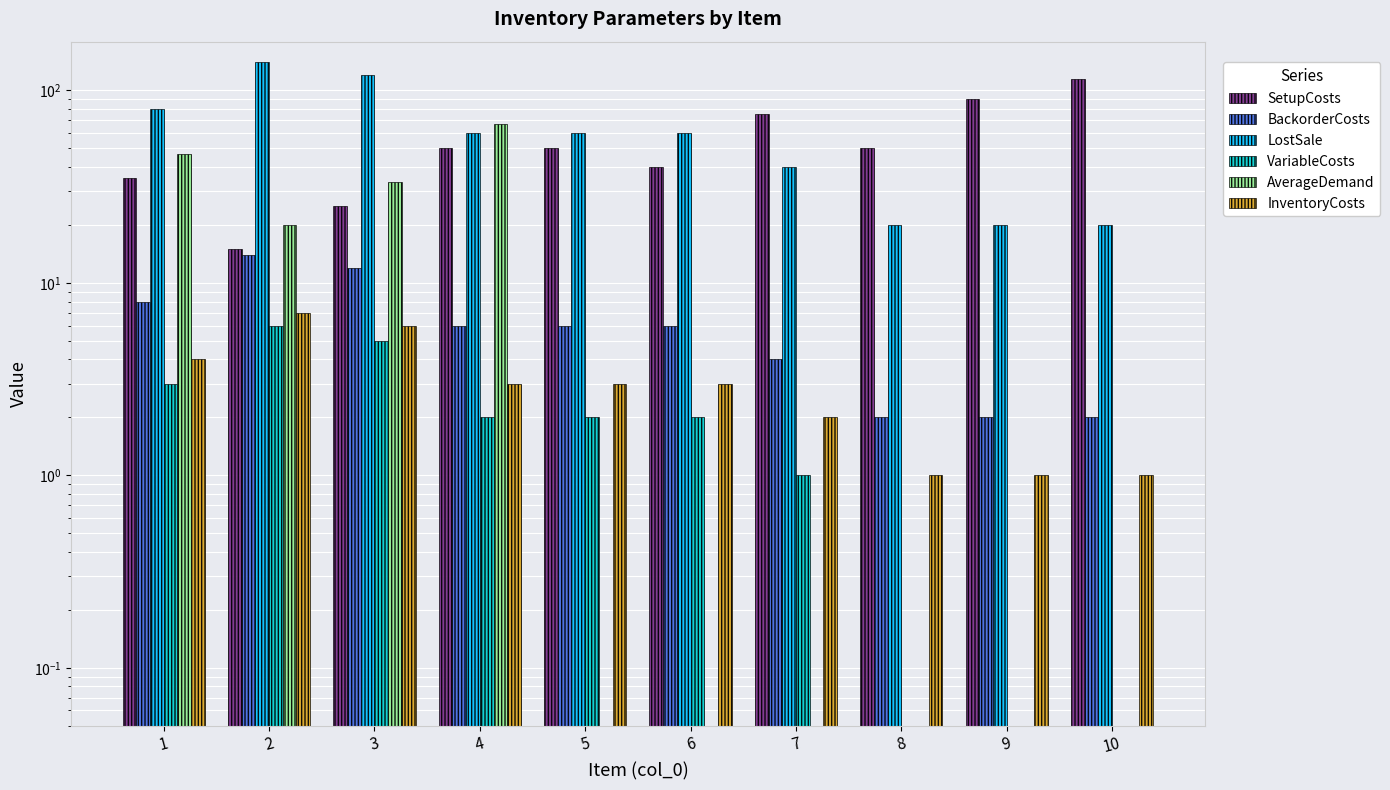

Rank the categories by AverageDemand value from lowest to highest.

5, 6, 7, 8, 9, 10, 2, 3, 1, 4